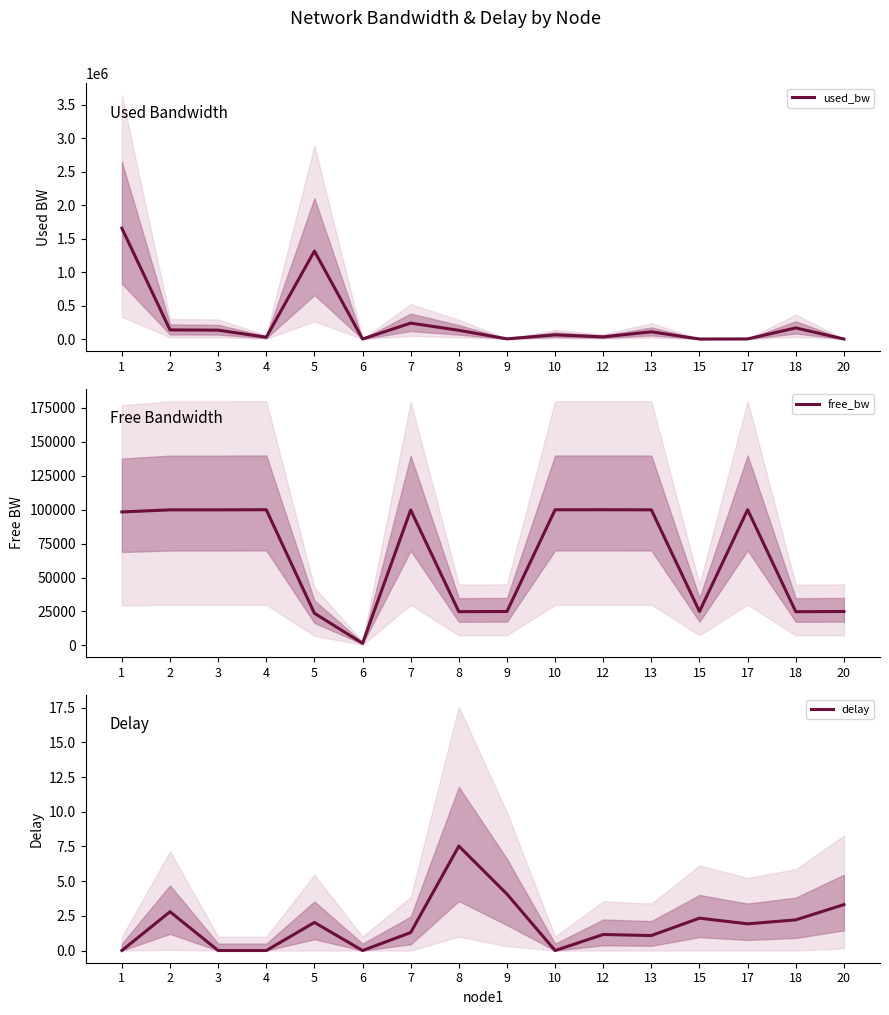

Which has a higher value, 3 or 10?

3